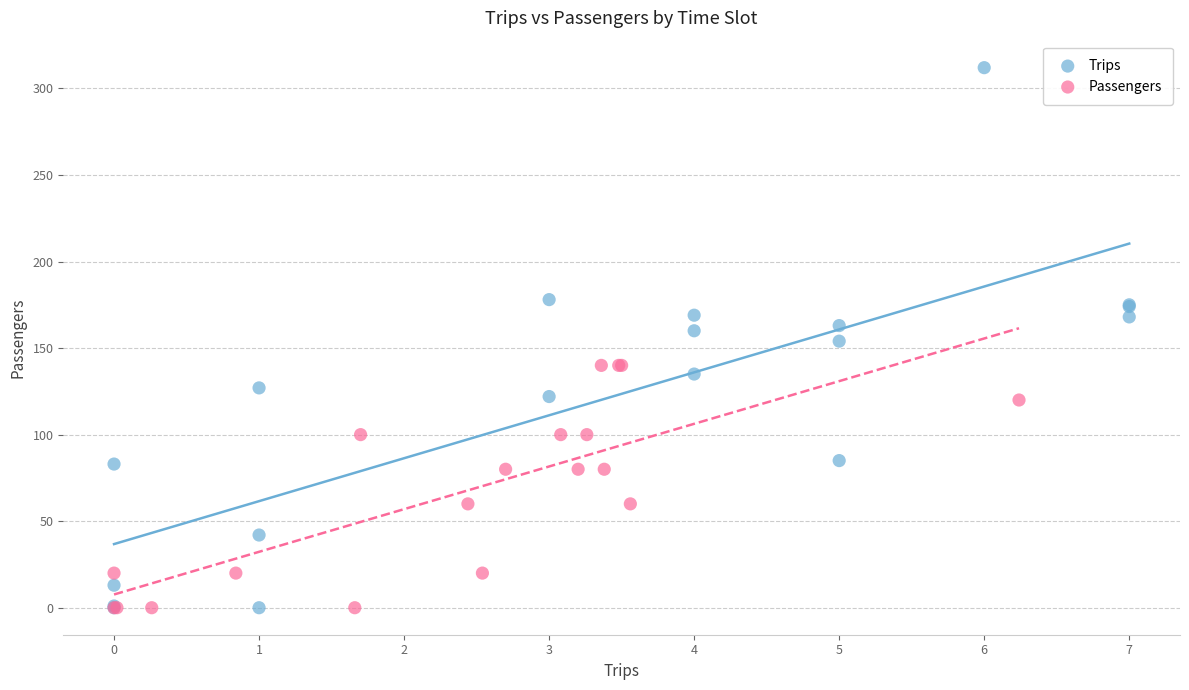

Which series reaches the maximum Y coordinate?

Trips